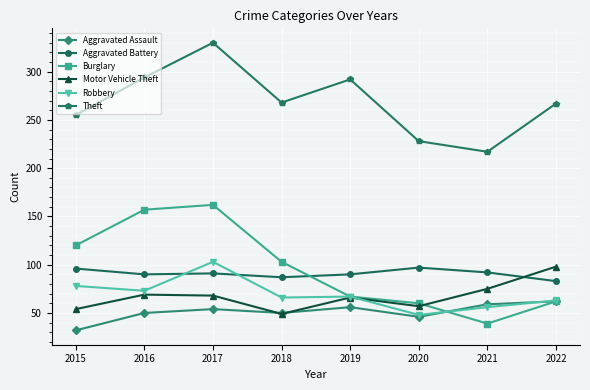

Which series changed the most between 2021 and 2022?

Theft